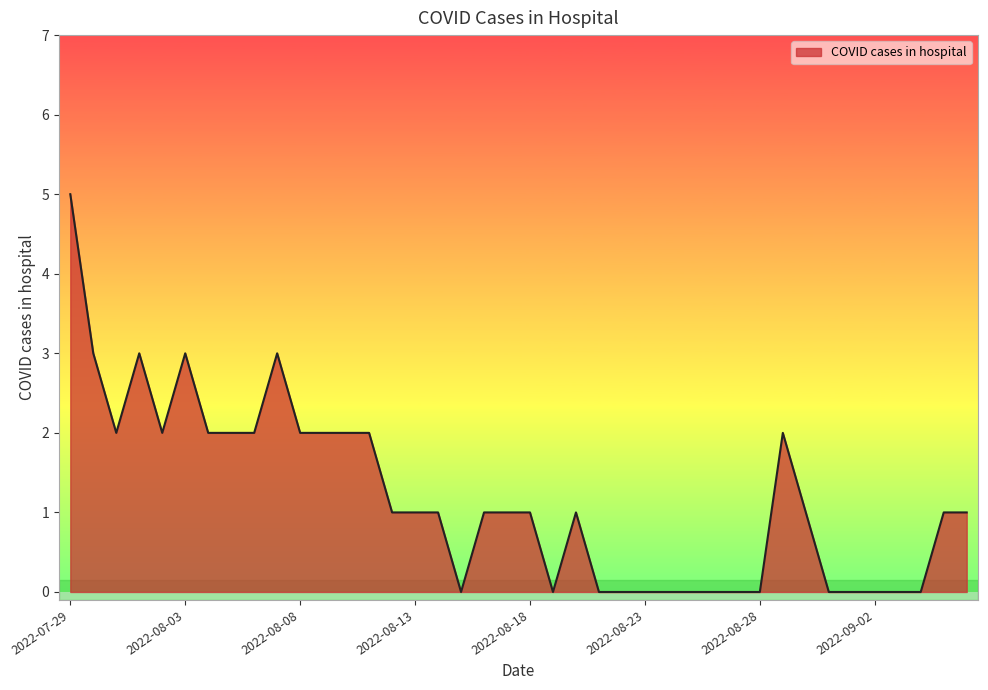

What is the maximum value shown in the chart?

5